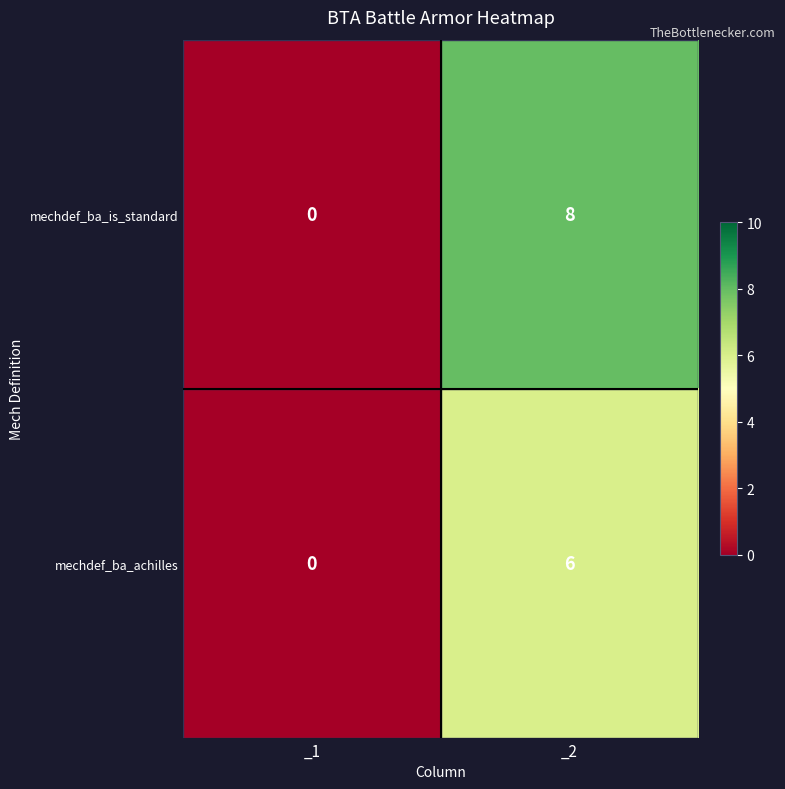

Is it true that mechdef_ba_achilles equals 6 at _2?

True